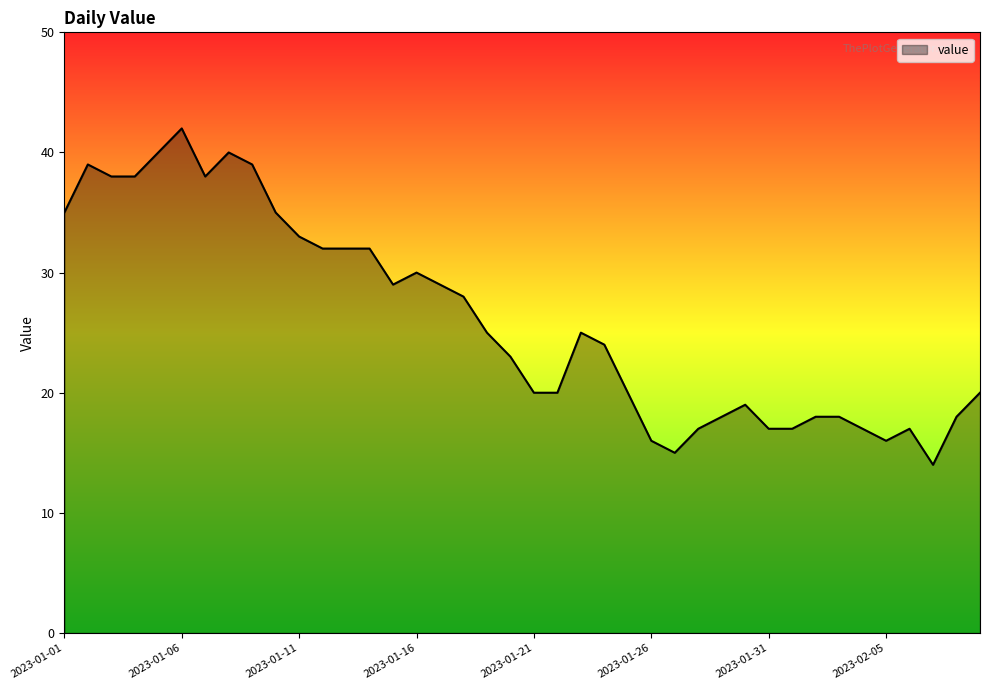

What is the maximum value shown in the chart?

42